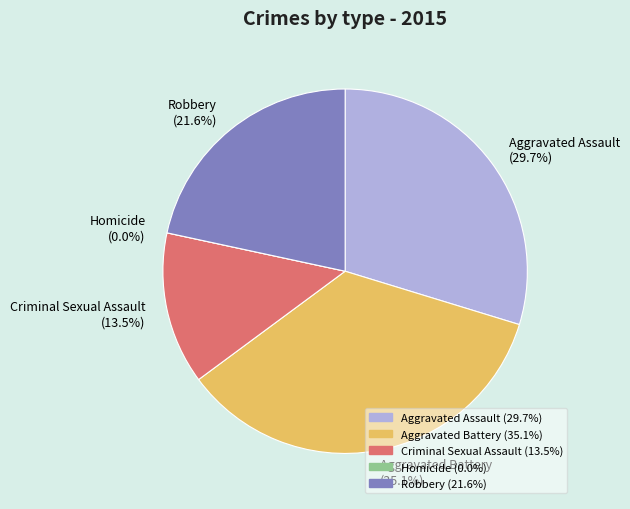

Which slice is the smallest?

Homicide